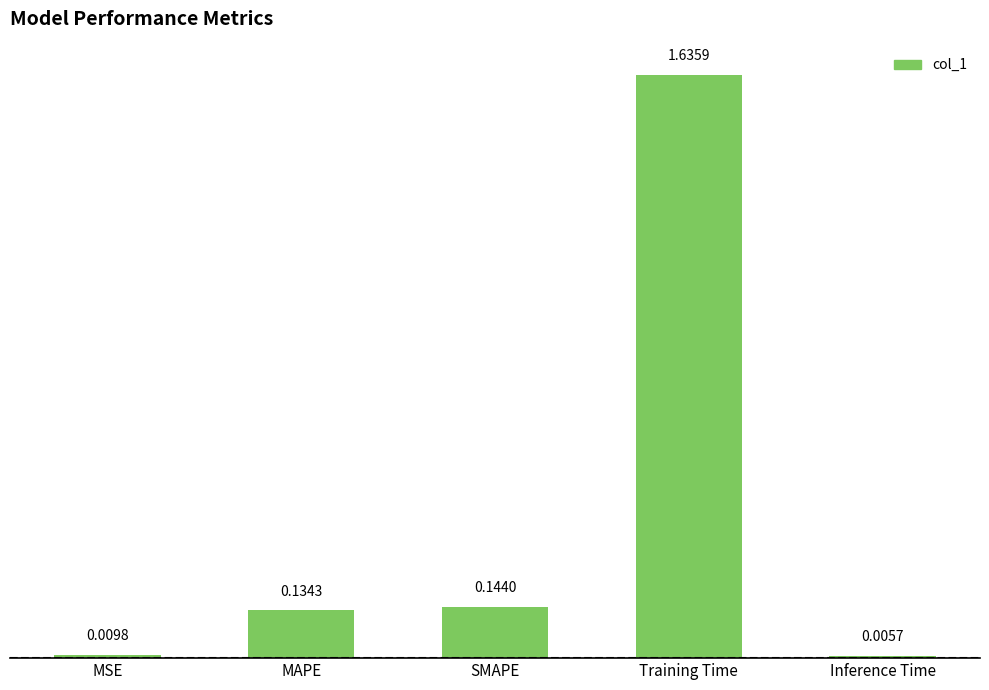

What is the label of the 3rd bar from the left?

SMAPE